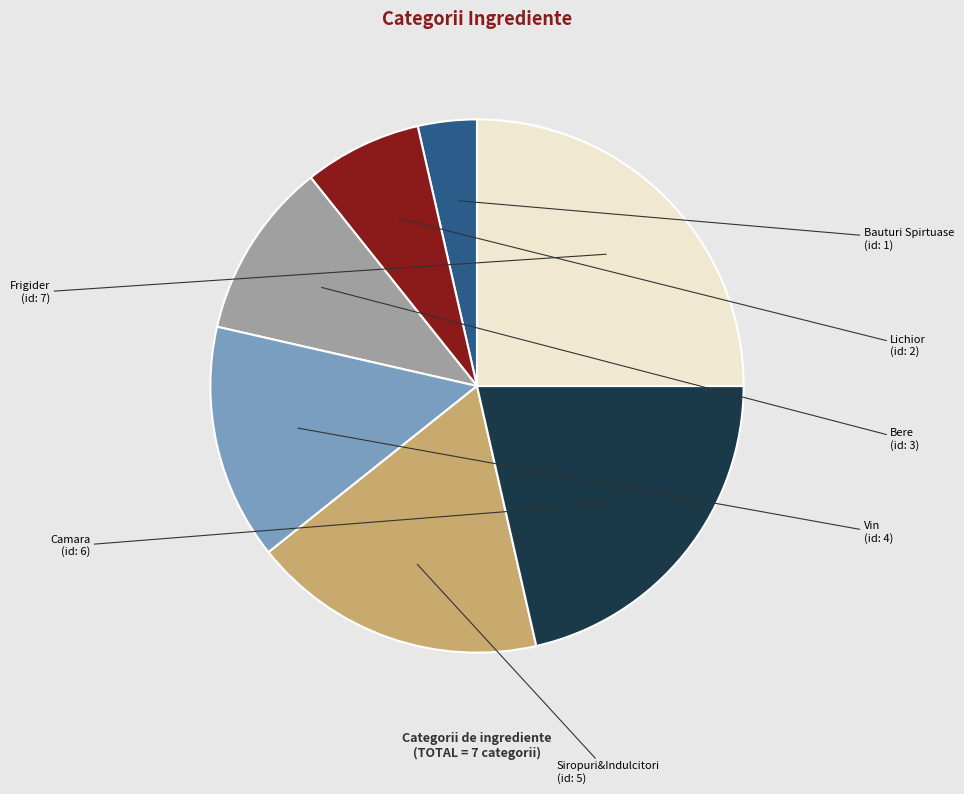

Is there any slice that represents more than half of the pie?

No